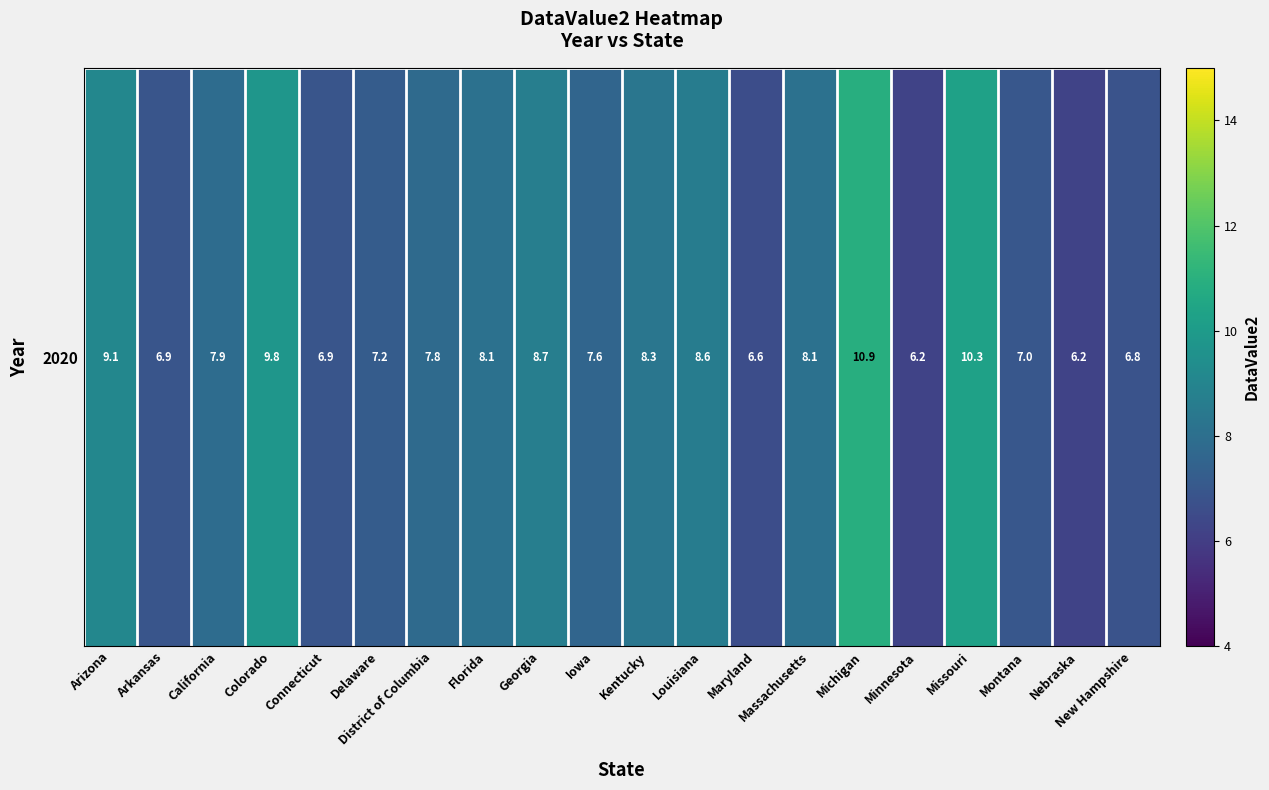

Rank the categories by value from lowest to highest.

Minnesota, Nebraska, Maryland, New Hampshire, Arkansas, Connecticut, Montana, Delaware, Iowa, District of Columbia, California, Florida, Massachusetts, Kentucky, Louisiana, Georgia, Arizona, Colorado, Missouri, Michigan